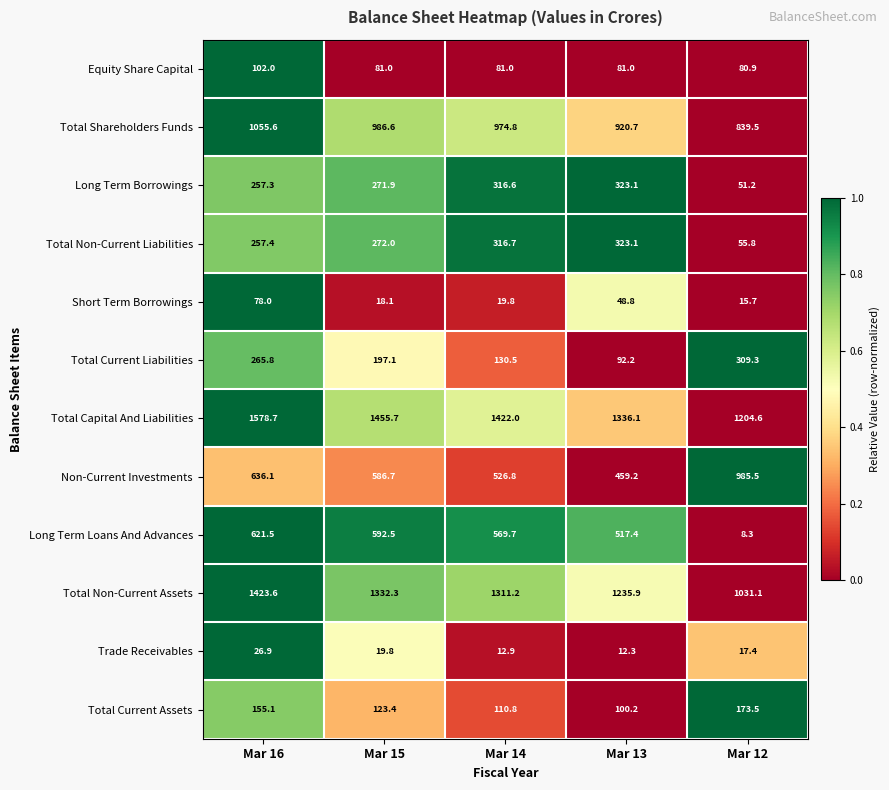

How many distinct data groups are displayed?

12